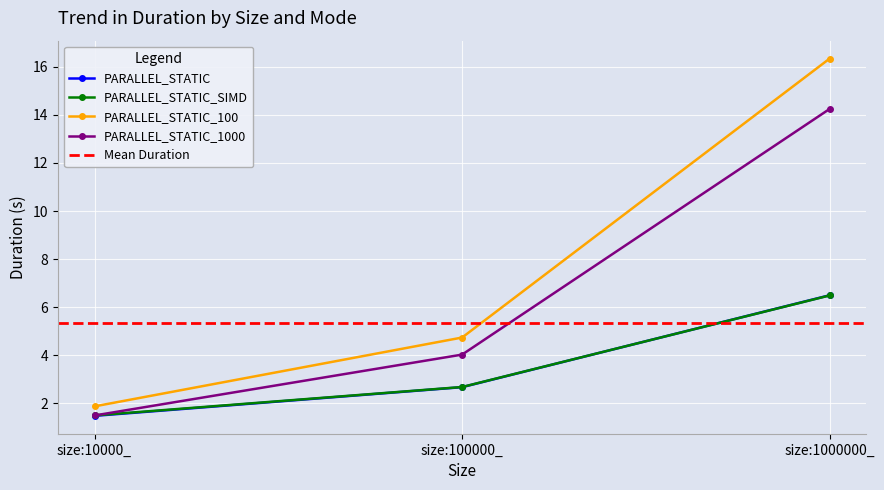

What is the maximum value shown in the chart?

16.3